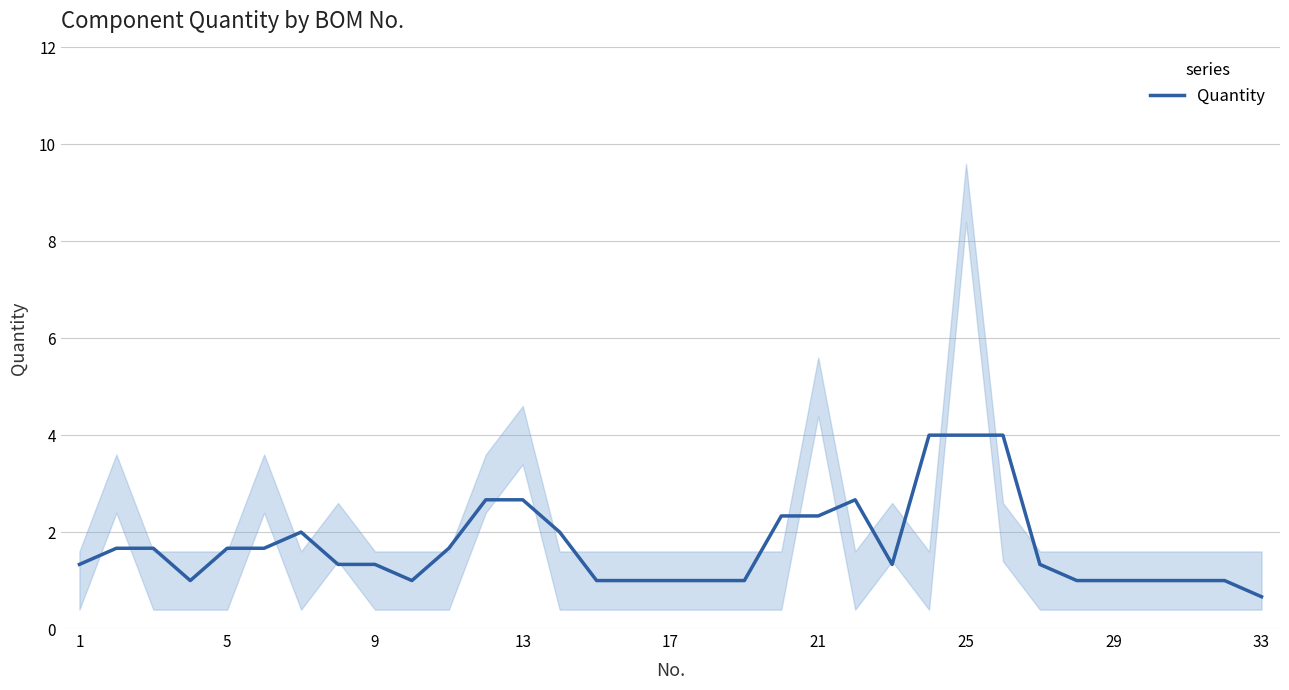

What is the sum of all values?

56.3